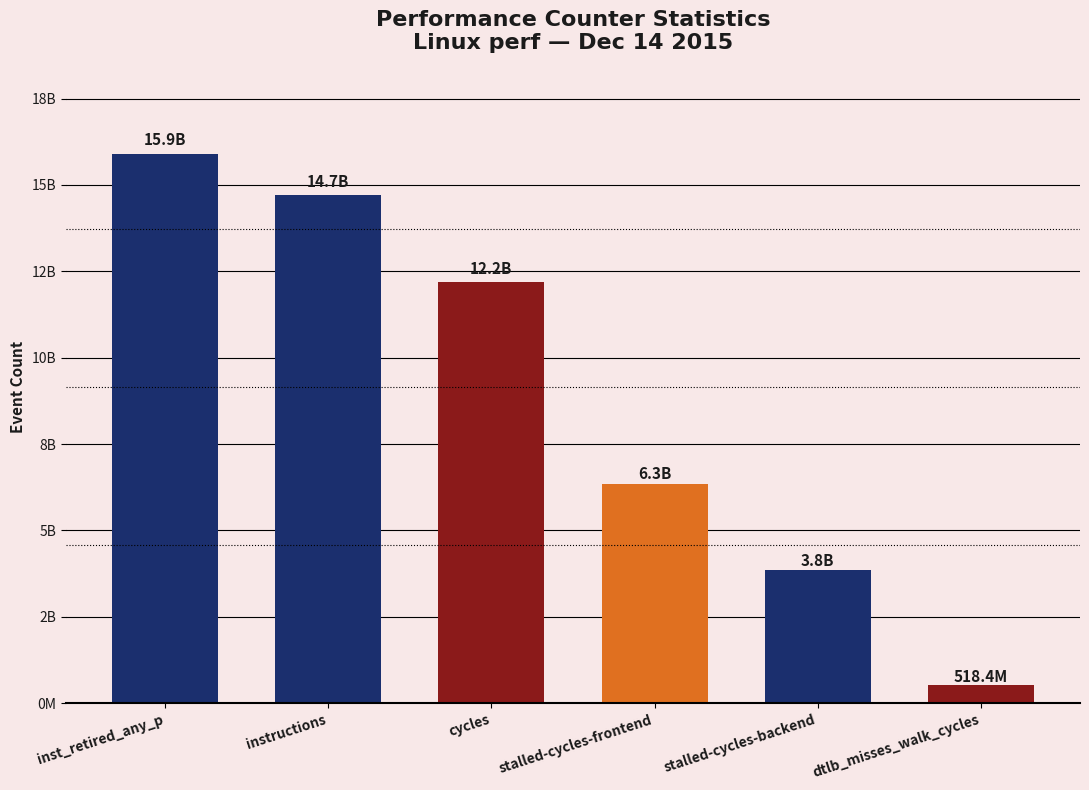

Reading left to right, extract all data points from this chart.

15902412945	14720082576	12205798794	6348541147	3848772323	518398677